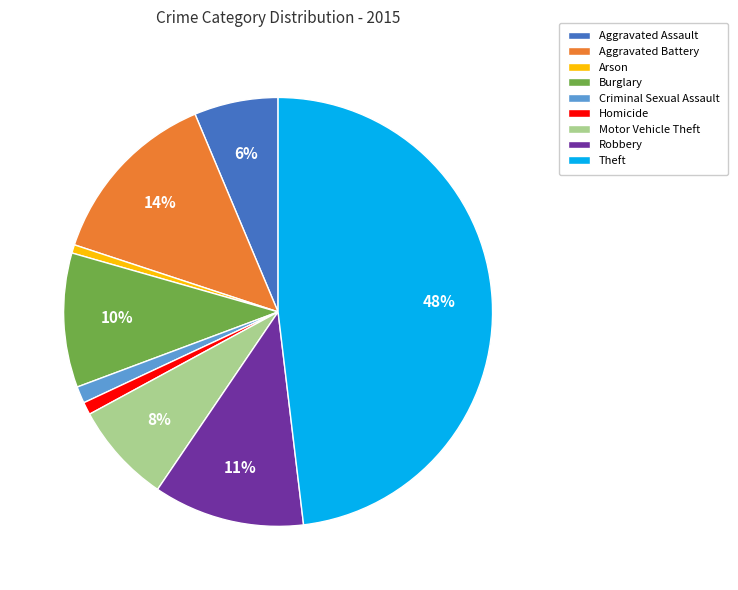

True or false: Aggravated Battery accounts for 28% of the total.

False